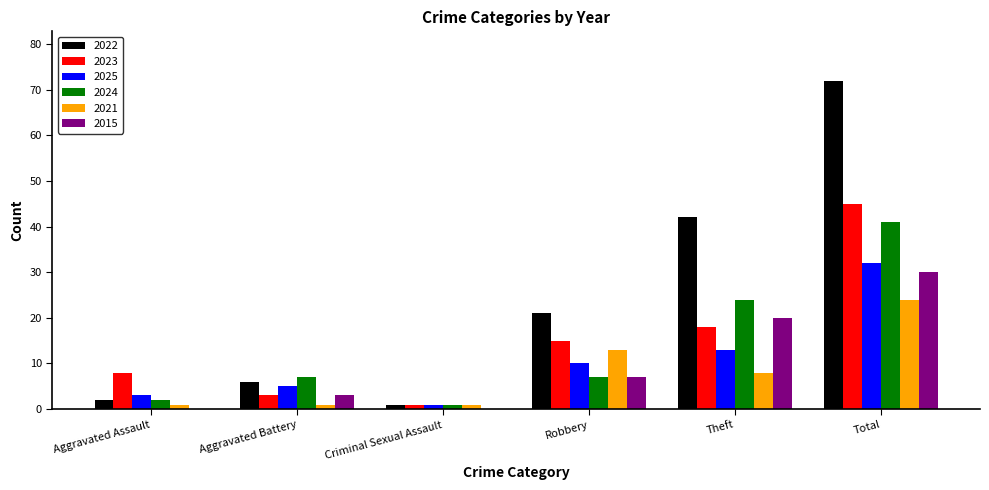

Reading right to left, extract all data points from this chart.

2022: 72	42	21	1	6	2
2023: 45	18	15	1	3	8
2025: 32	13	10	1	5	3
2024: 41	24	7	1	7	2
2021: 24	8	13	1	1	1
2015: 30	20	7	0	3	0